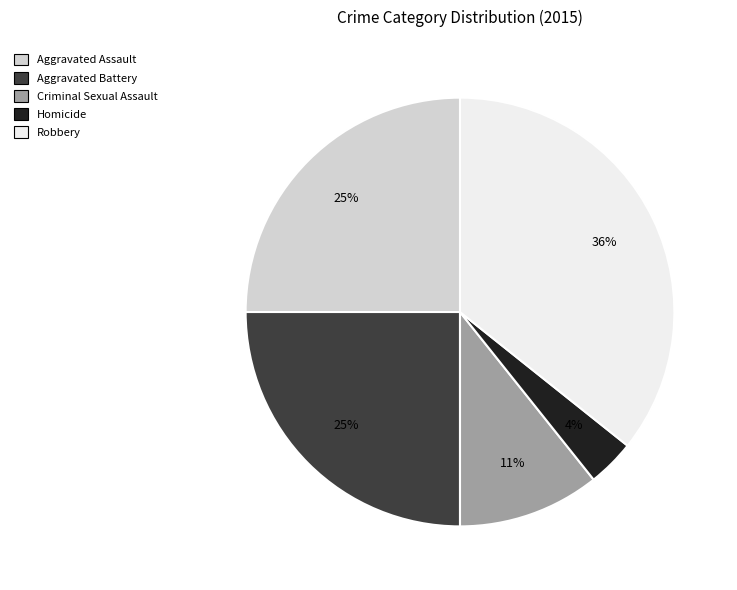

The Aggravated Battery slice represents 30% of the pie. True or false?

False